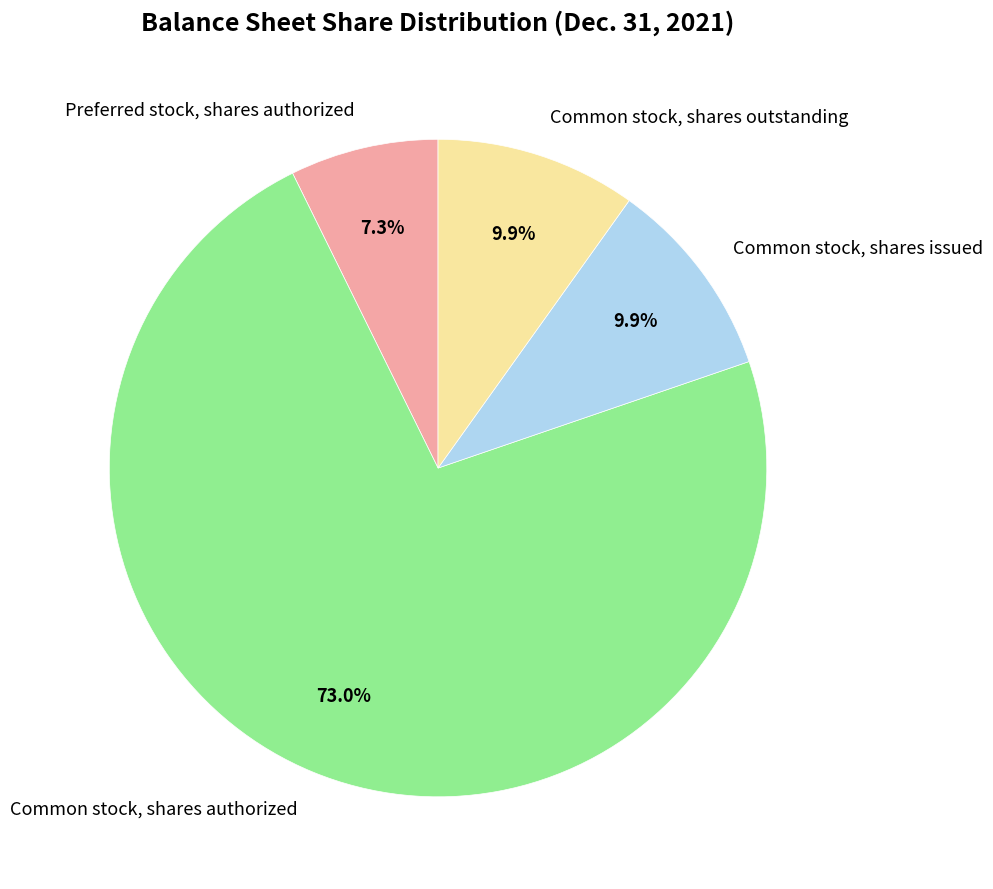

What is the smallest slice in the pie chart?

Preferred stock, shares authorized